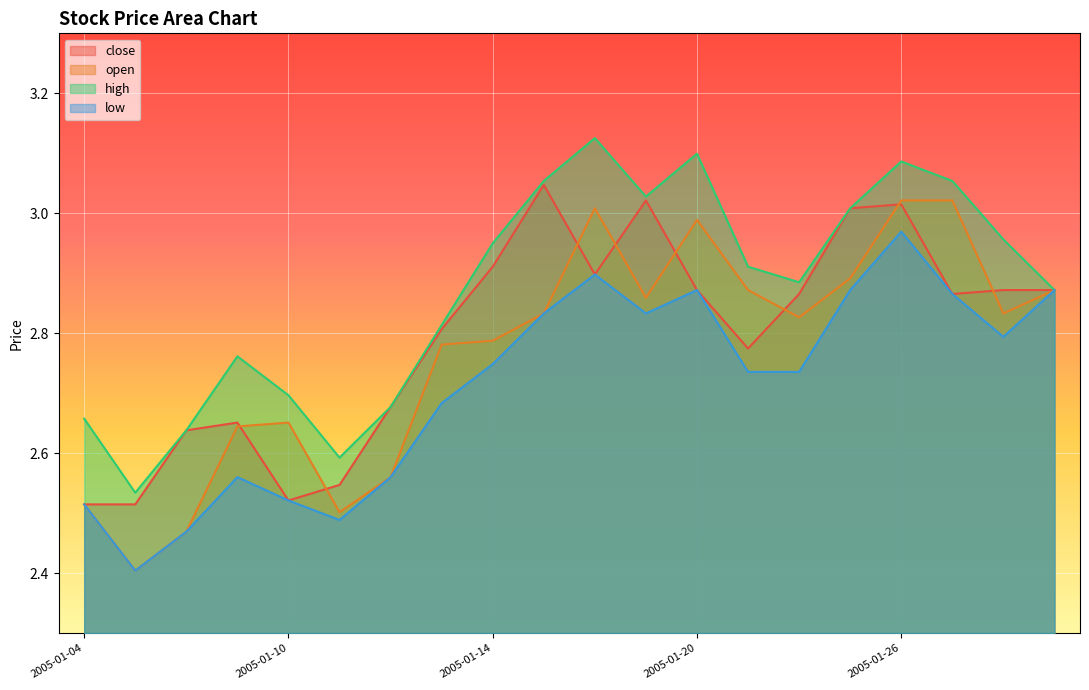

Is it true that low equals 2.5 at 2005-01-11?

True